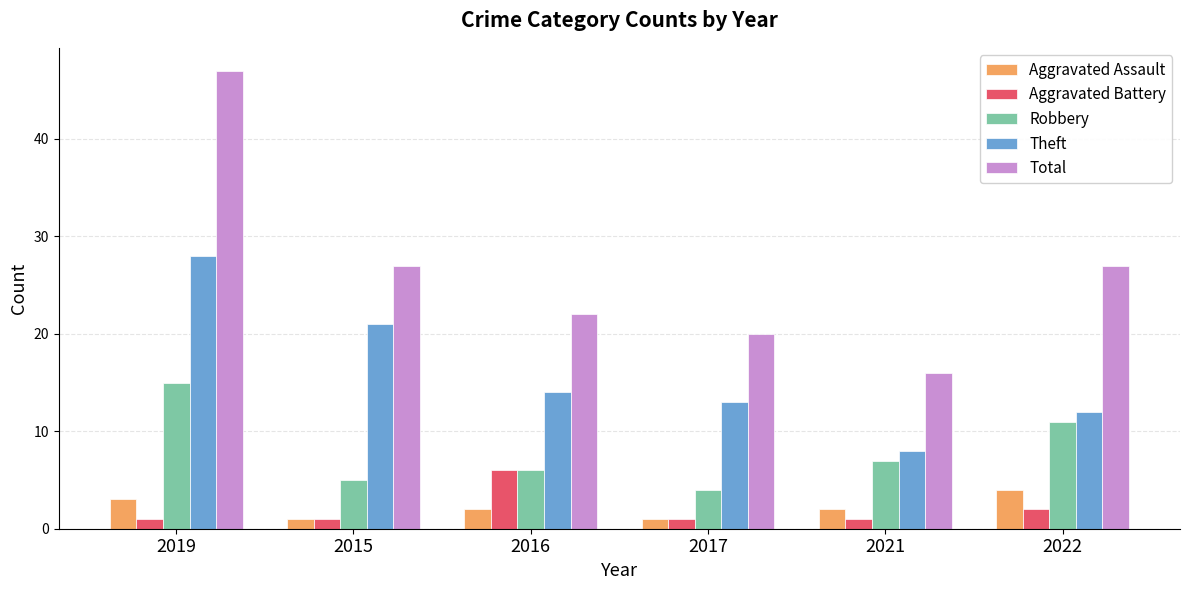

What position from the right is 2015?

5